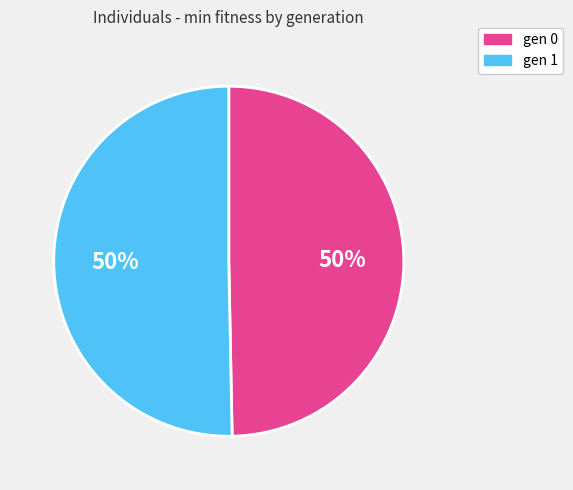

Approximately how many times larger is the value at gen 1 compared to gen 0?

1.0